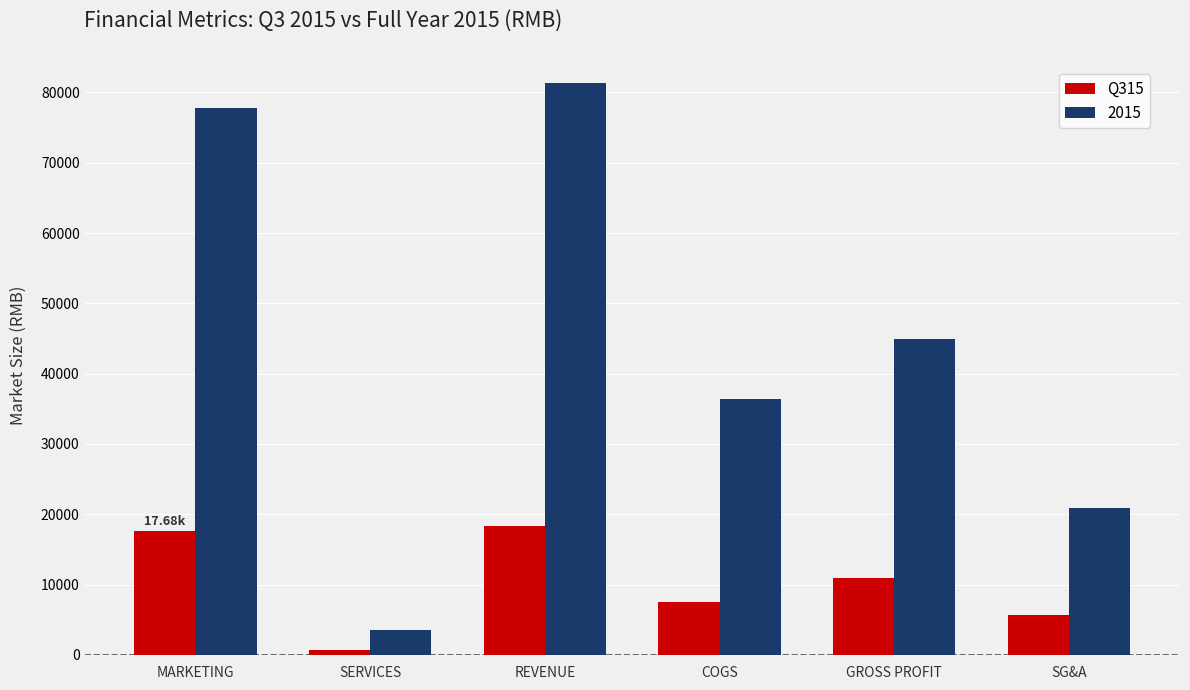

List the series in order of their overall mean, lowest first.

Q315, 2015